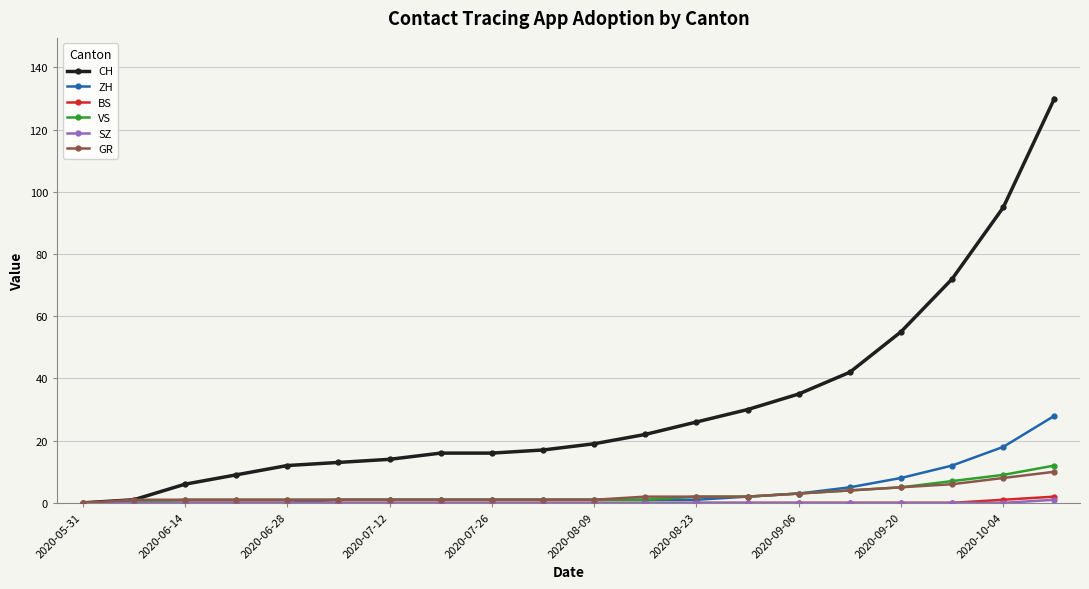

Which series has the largest range (max minus min)?

CH